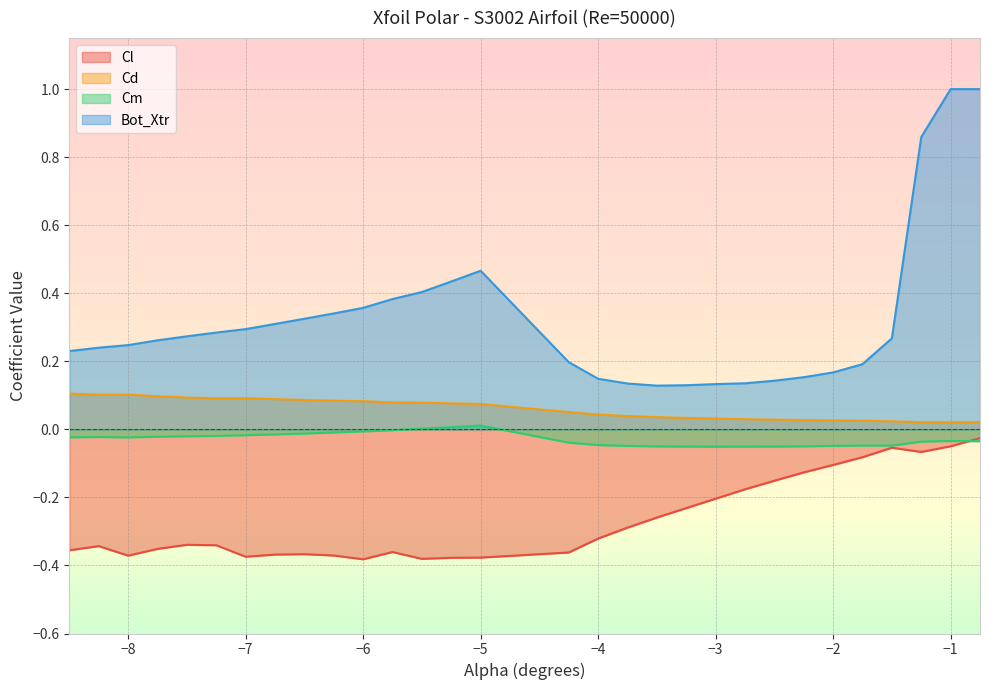

True or false: Bot_Xtr and Cl cross at least once.

False